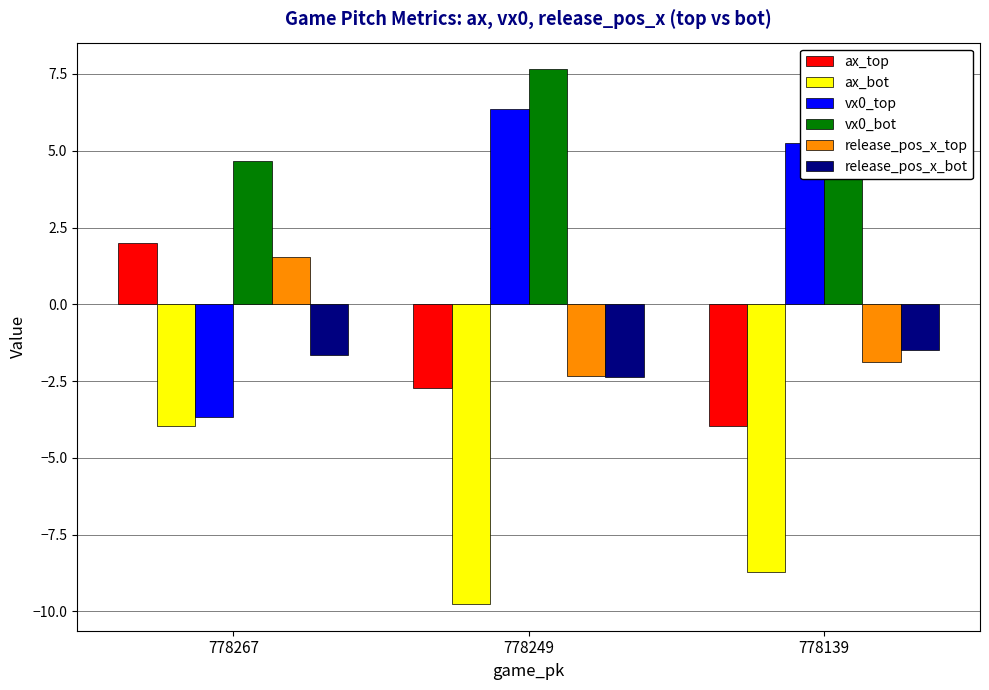

What value does the release_pos_x_top series have at 778139?

-1.9